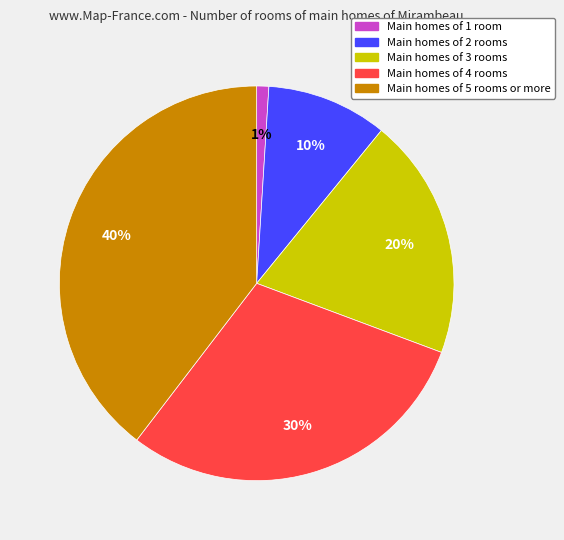

To the nearest percent, what percentage of the pie is Main homes of 4 rooms?

30%